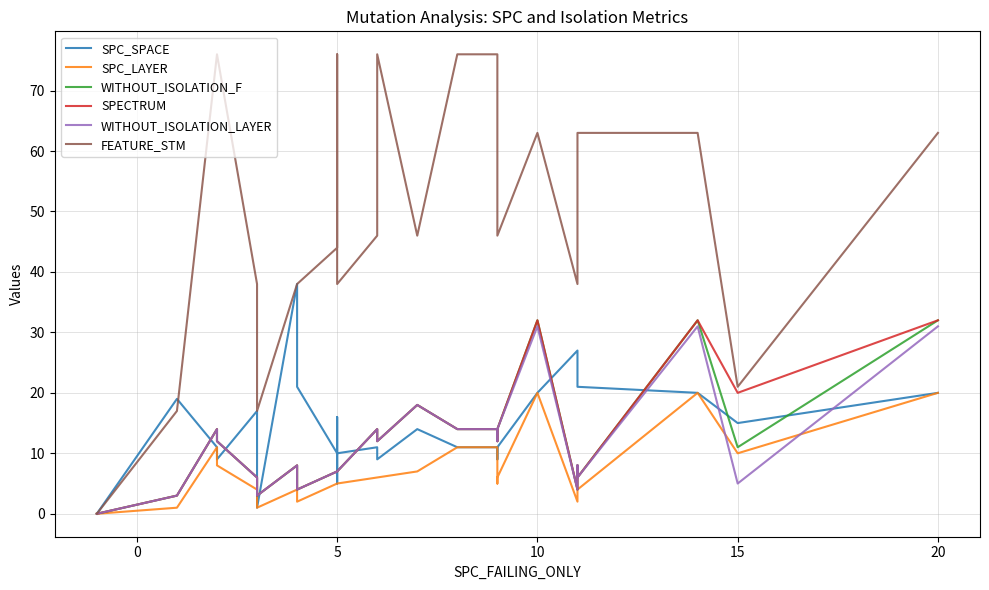

What is the average value of the SPC_LAYER series?

7